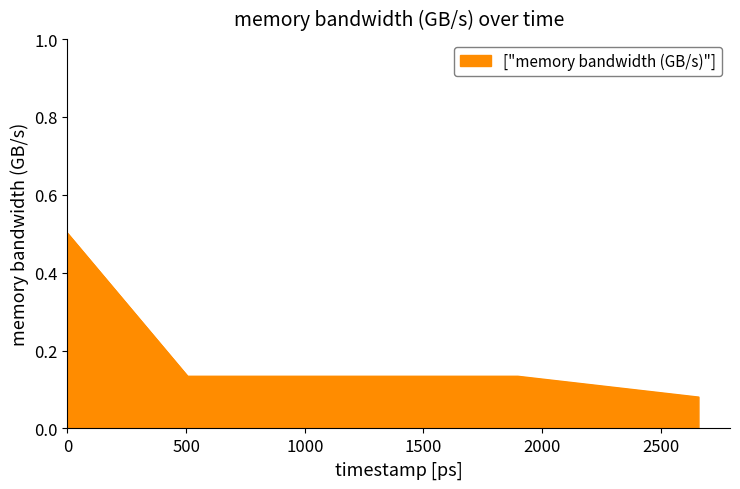

What is the sum of all values?

0.8